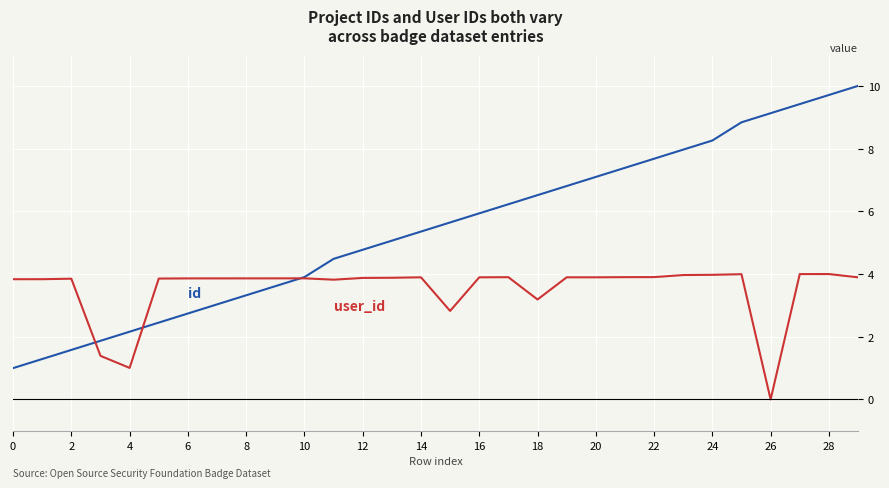

What is the maximum value shown in the chart?

10.0